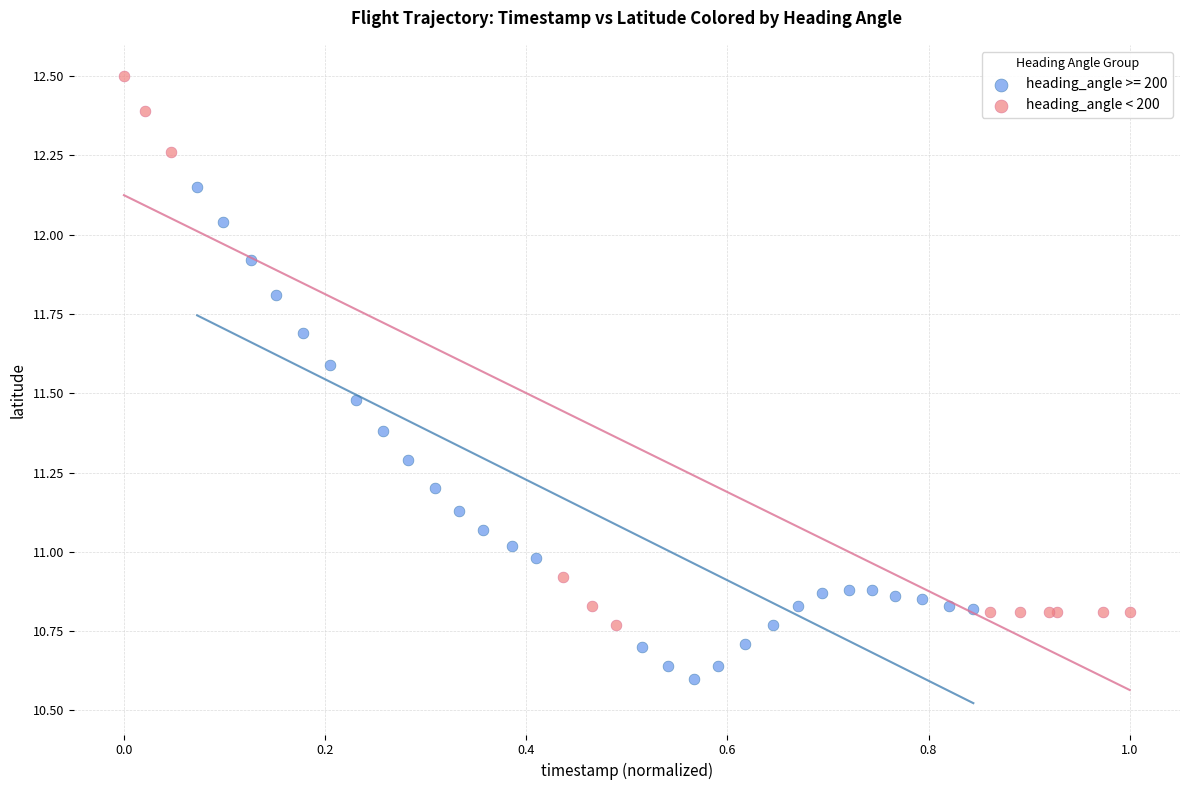

Which series contains the lowest Y value?

heading_angle >= 200